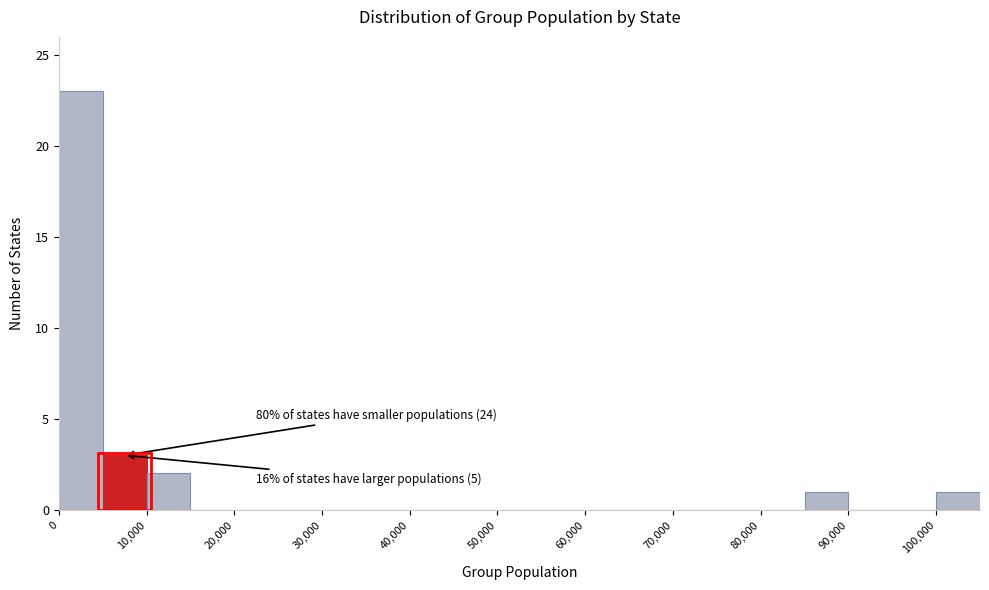

Over which range of the x-axis is the bar tallest?

0 to 5000